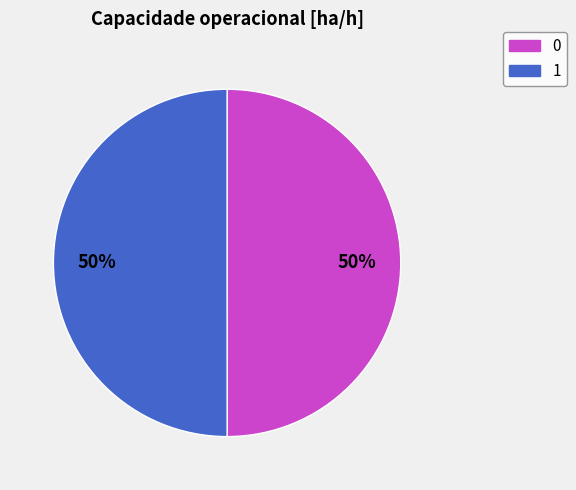

The 1 slice represents 50% of the pie. True or false?

True